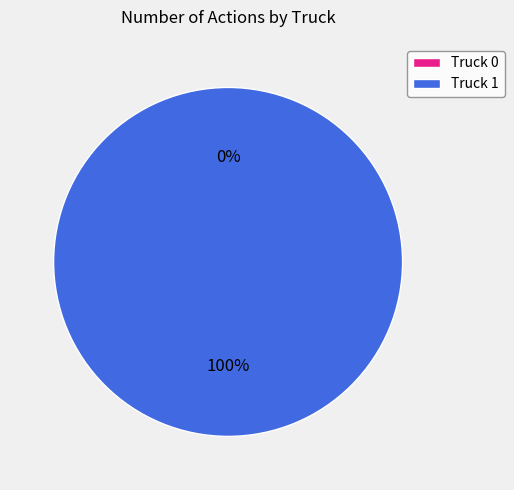

Which category has the biggest portion of the pie?

Truck 1